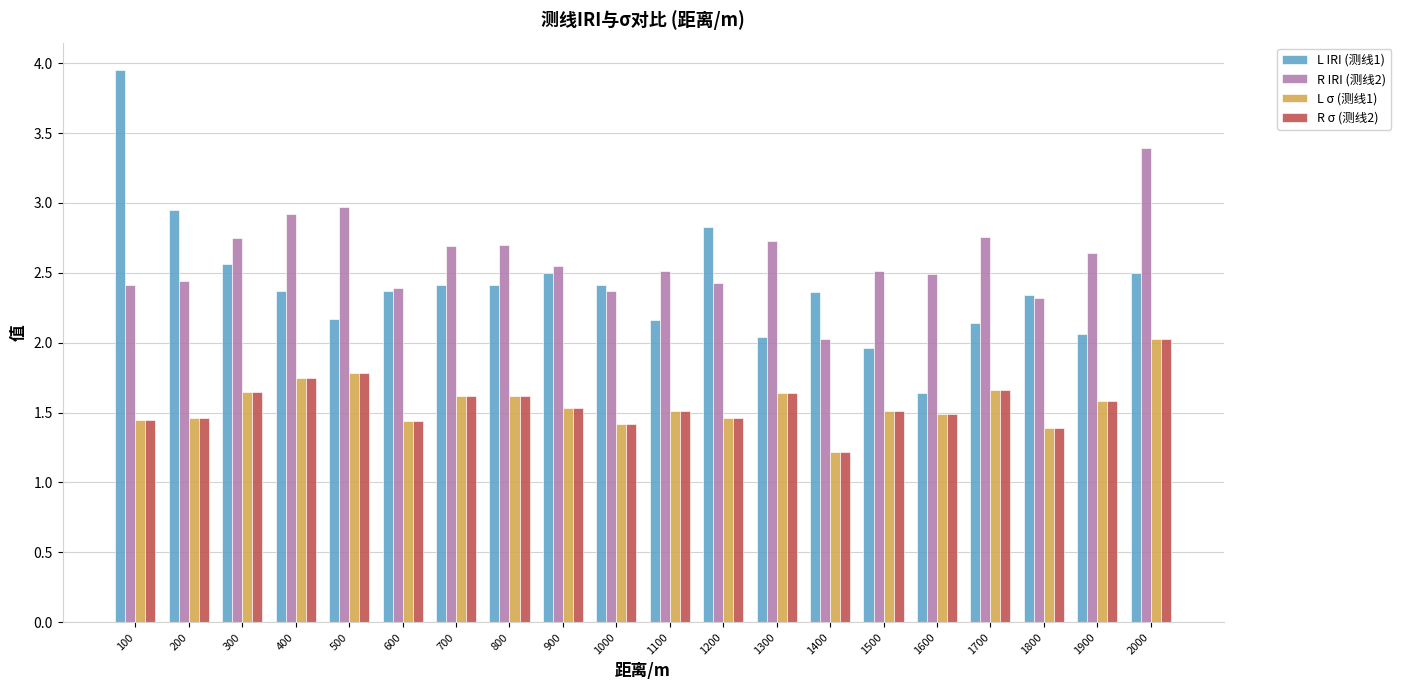

How many groups of bars are there?

20